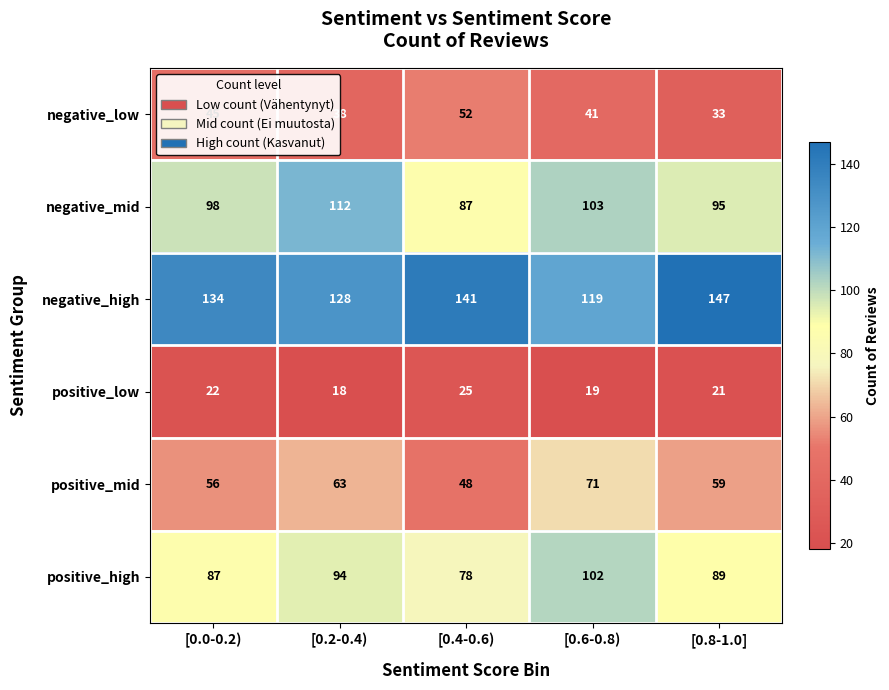

What is the difference between the maximum and minimum values in the positive_mid series?

23